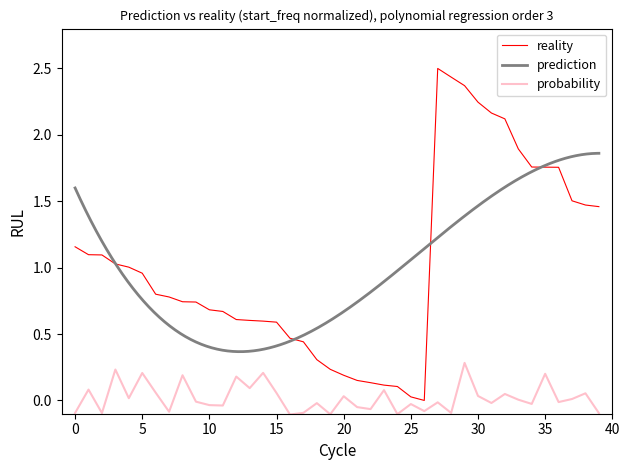

At which label is start_freq closest to 1?

4